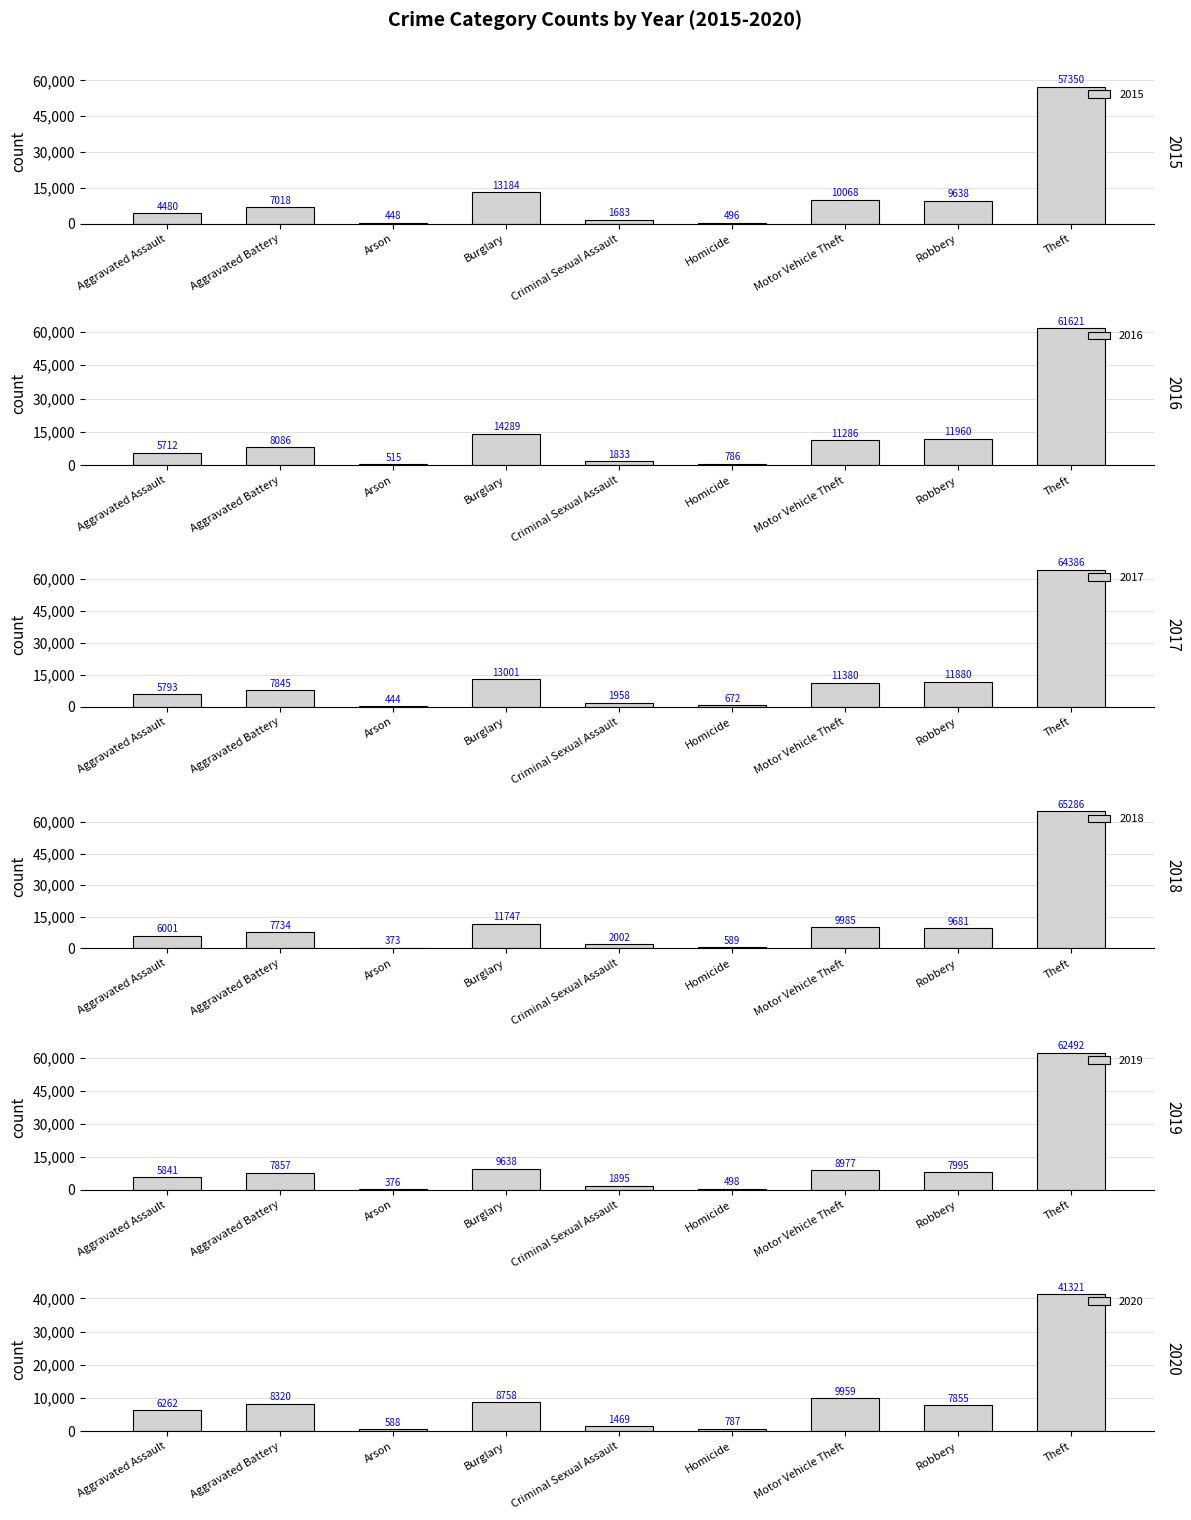

What is the difference between the maximum and second lowest values in the 2019 series?

61994